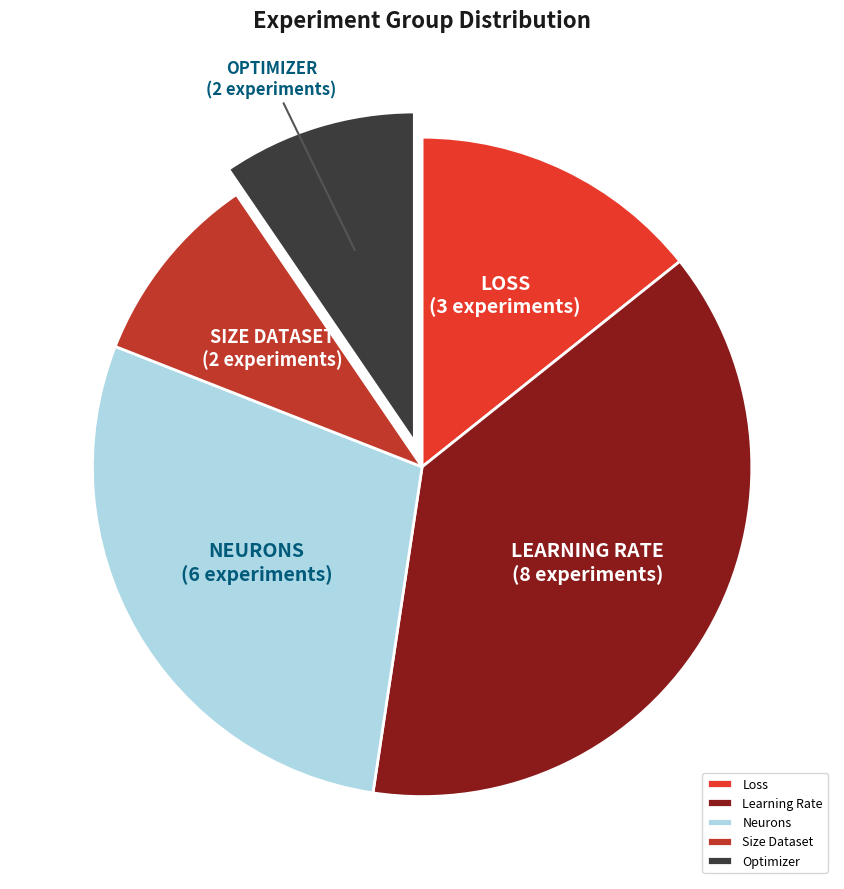

Between Learning Rate and Loss, which is larger?

Learning Rate